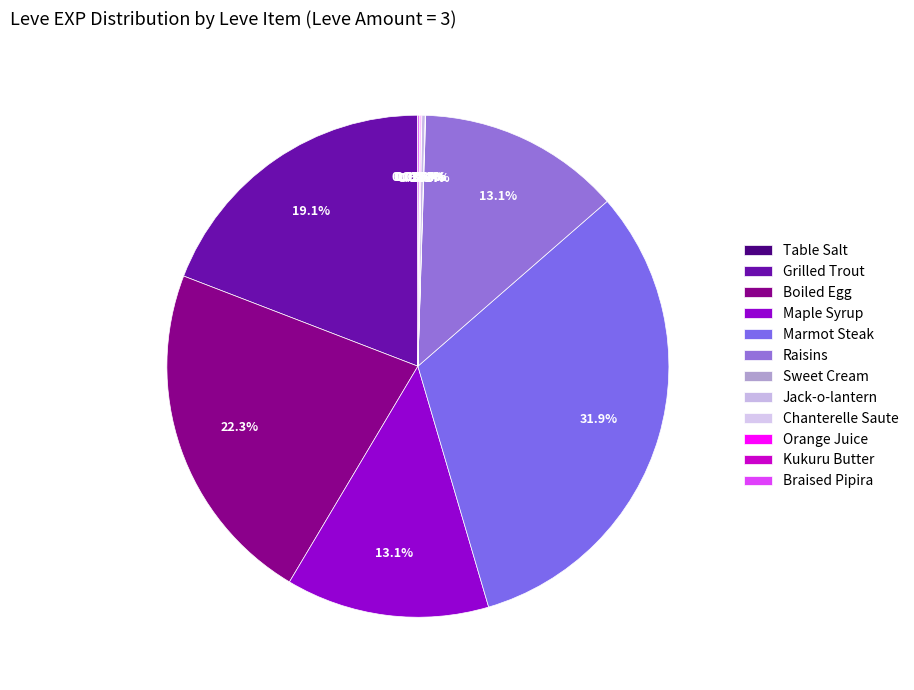

How many slices are in this pie chart?

12